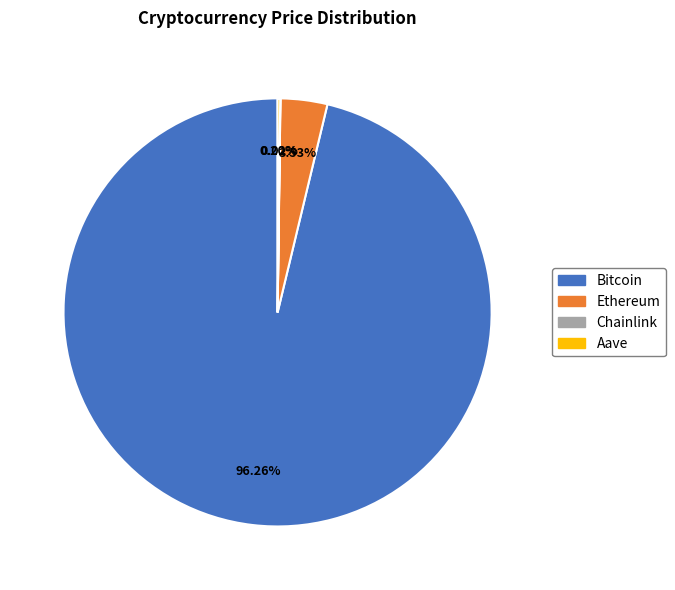

Which category has the biggest portion of the pie?

Bitcoin